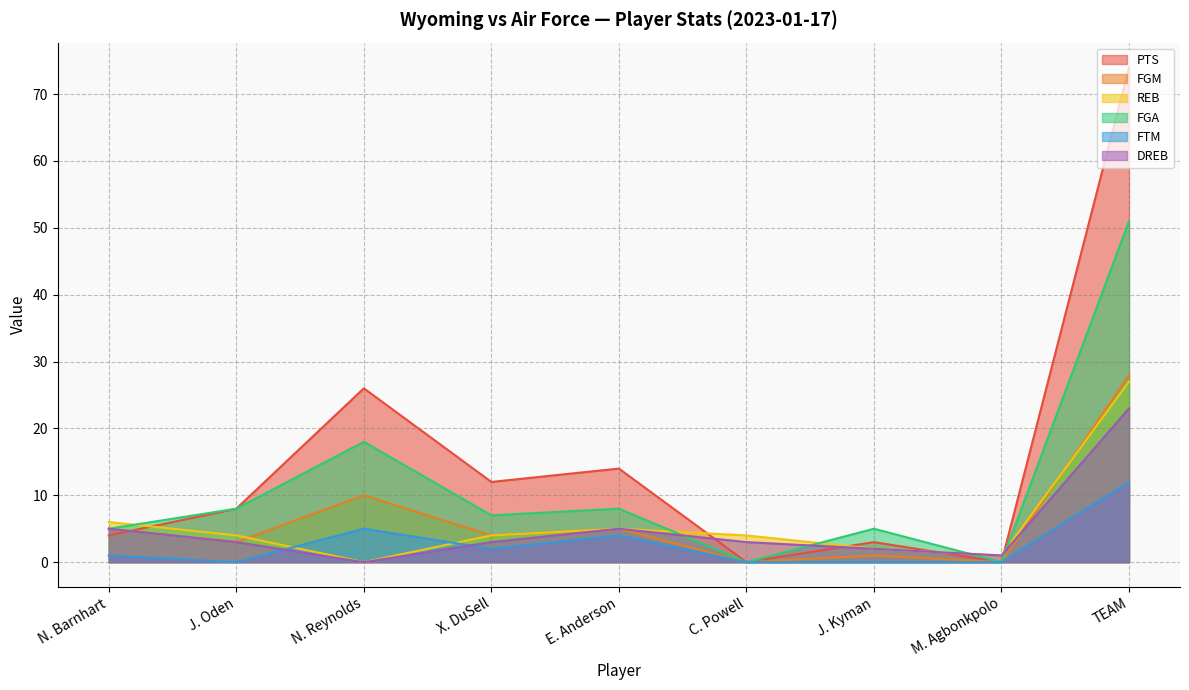

In PTS, how many points are lower than both neighbors (excluding endpoints)?

3